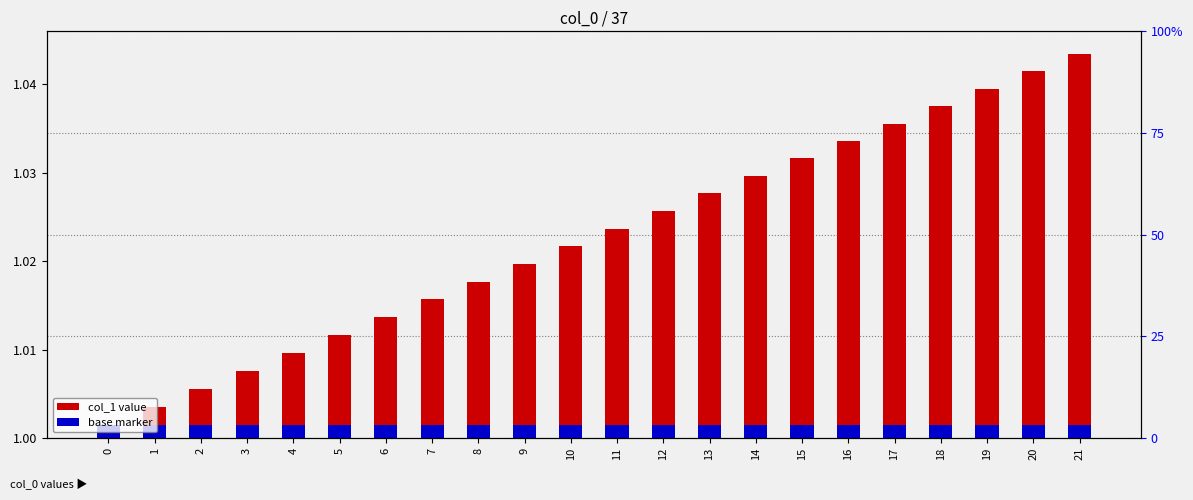

Which series has the largest total across all categories?

col_1 value